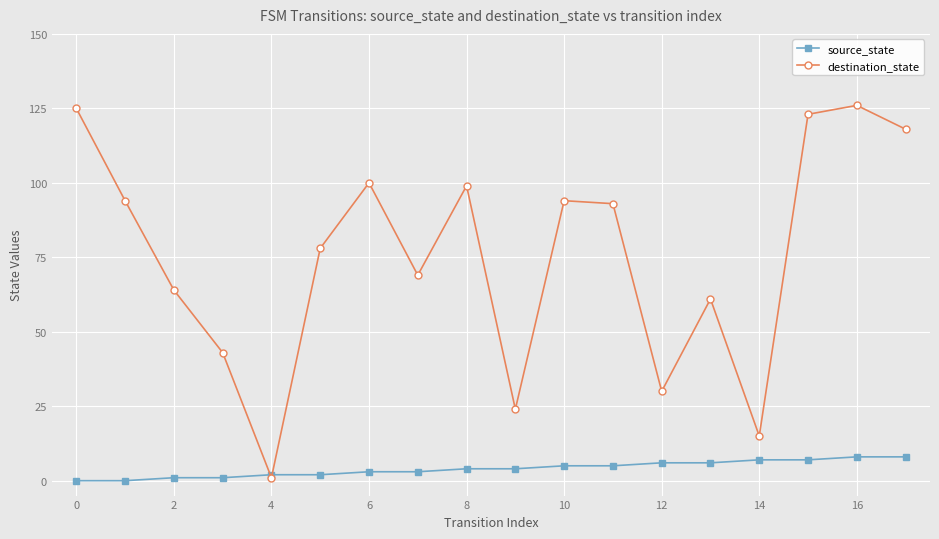

List the series in order of their peak value, lowest first.

source_state, destination_state